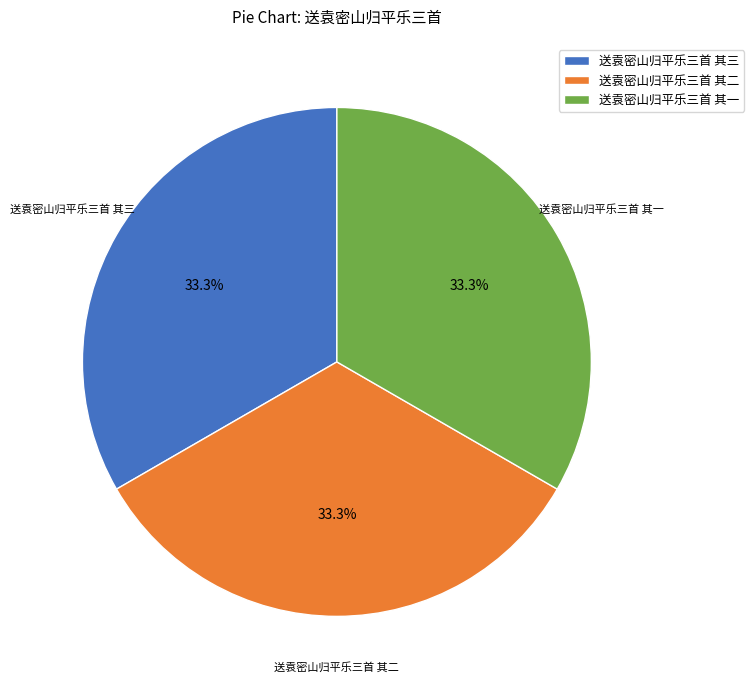

Approximately how many times larger is the value at 送袁密山归平乐三首 其三 compared to 送袁密山归平乐三首 其二?

1.0